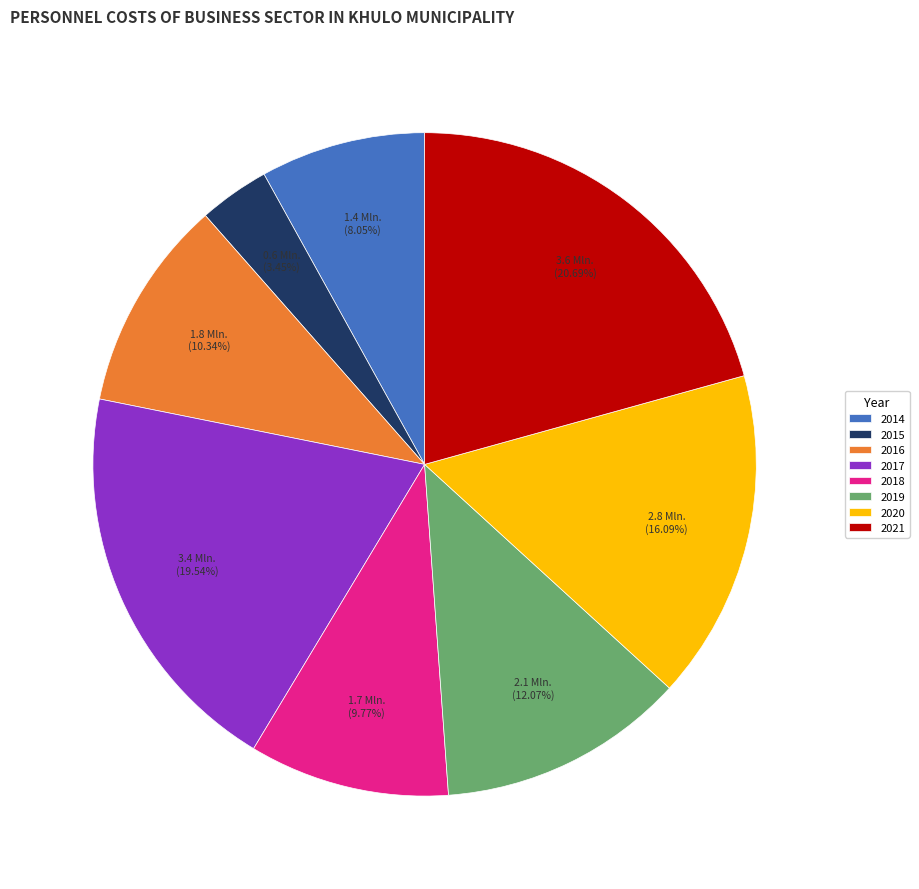

How many segments does this pie chart have?

8